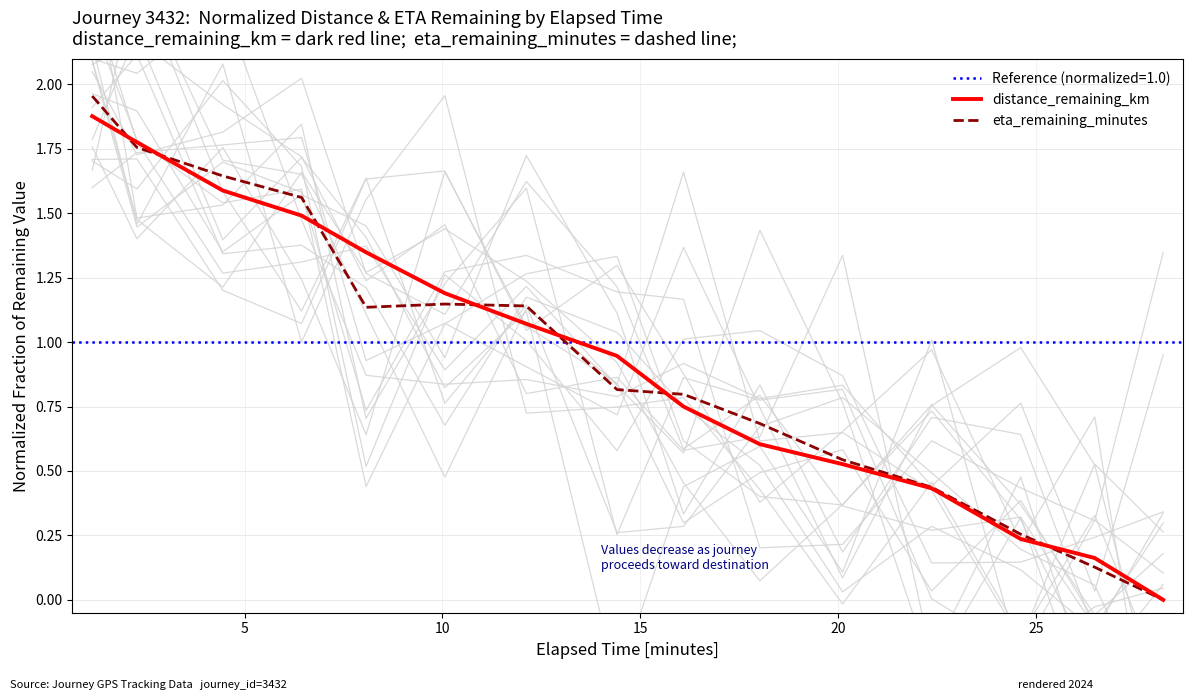

True or false: distance_remaining_km has a value of 0.8 at 20.

False